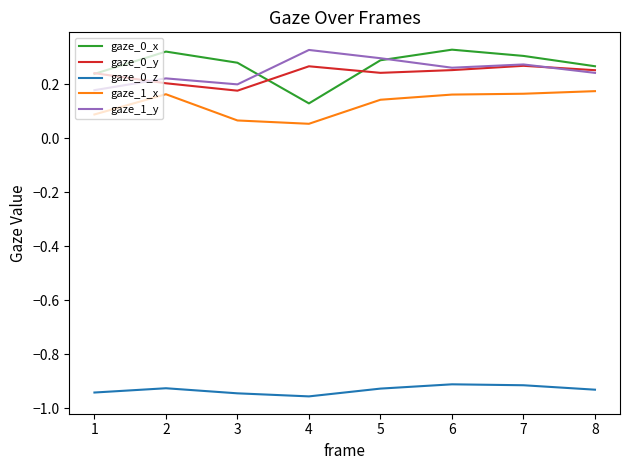

True or false: gaze_0_z and gaze_0_y intersect in this chart.

False